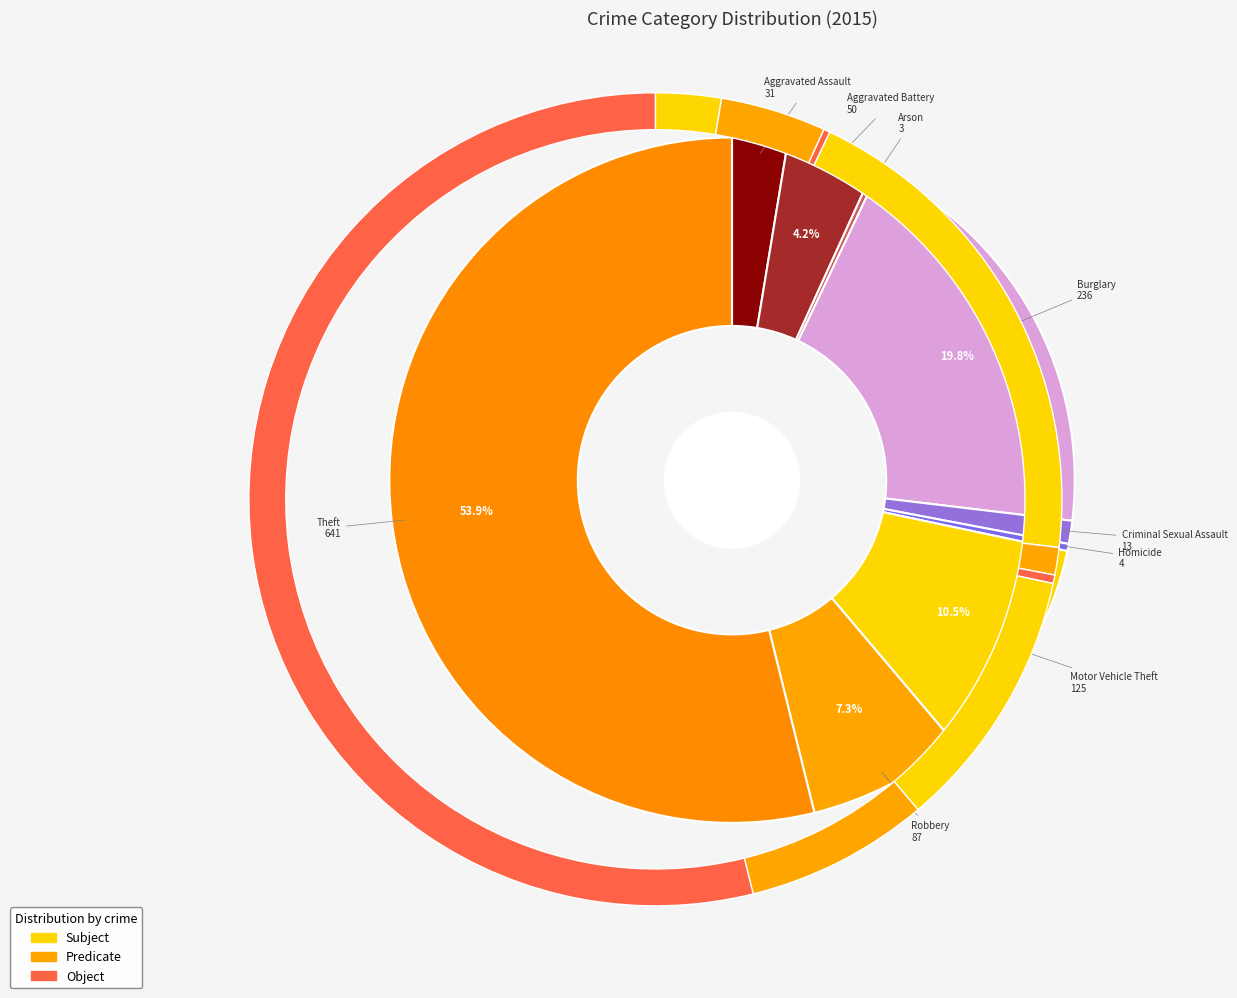

Rank the categories by value from highest to lowest.

Theft, Burglary, Motor Vehicle Theft, Robbery, Aggravated Battery, Aggravated Assault, Criminal Sexual Assault, Homicide, Arson